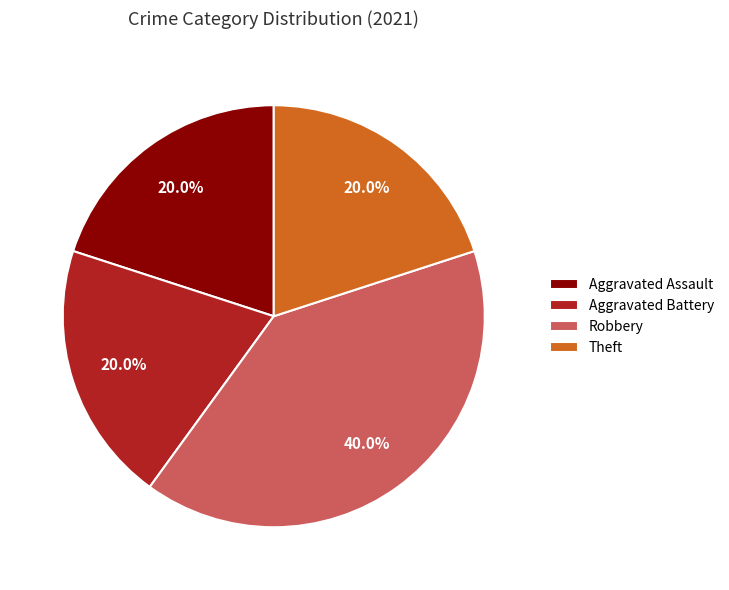

The Aggravated Battery slice represents 20% of the pie. True or false?

True